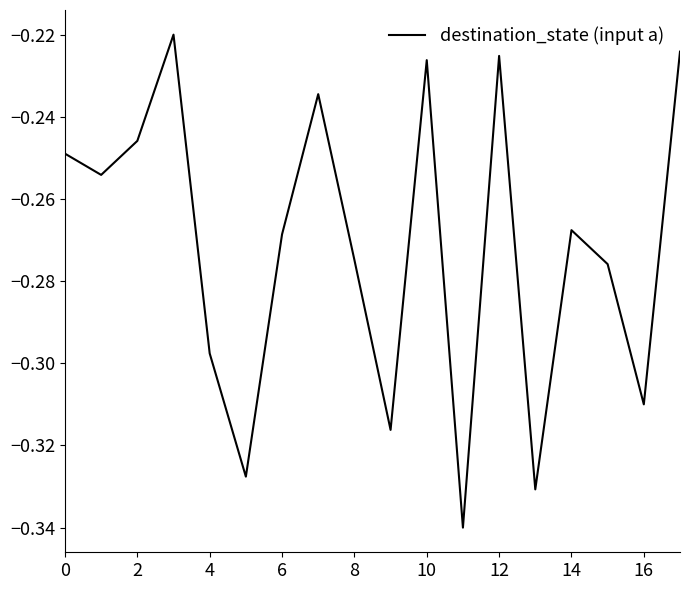

Does the chart have visible grid lines?

No